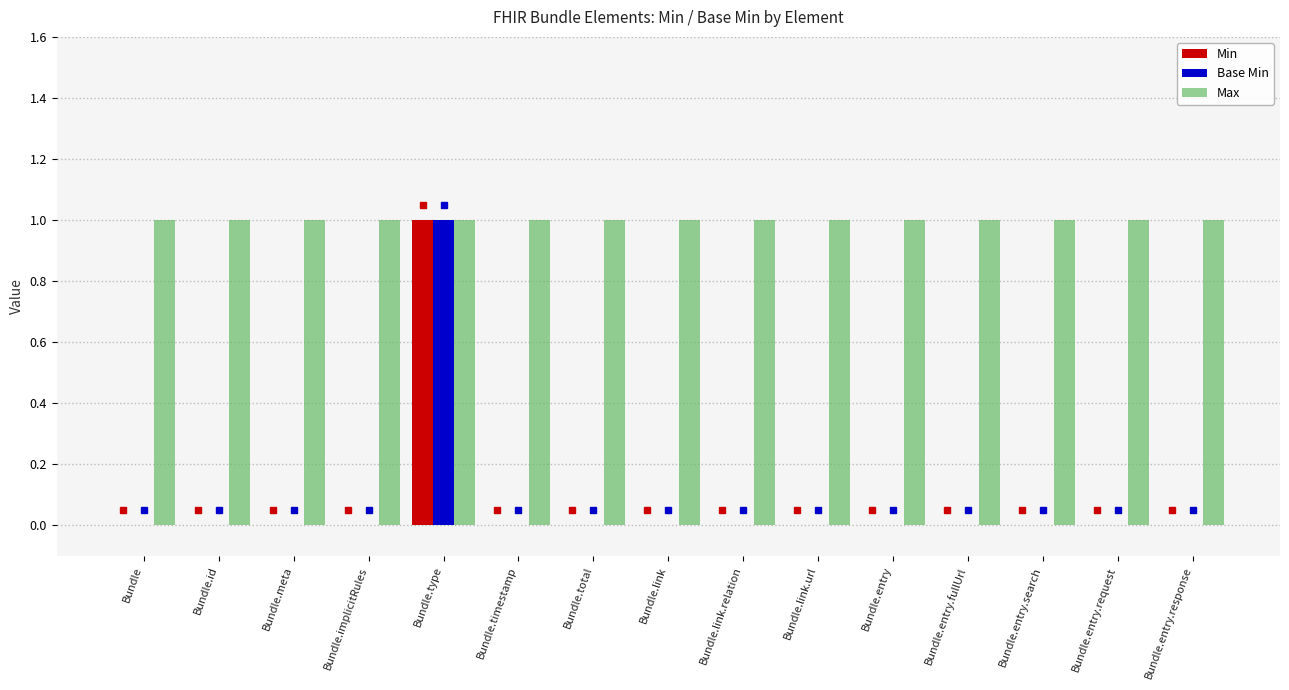

How many distinct data groups are displayed?

3